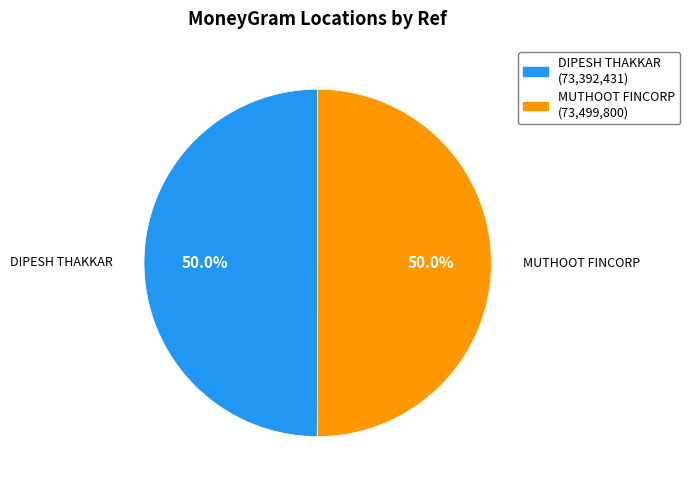

Which slice is the largest?

MUTHOOT FINCORP LIMITED - #F4263 - BELDA